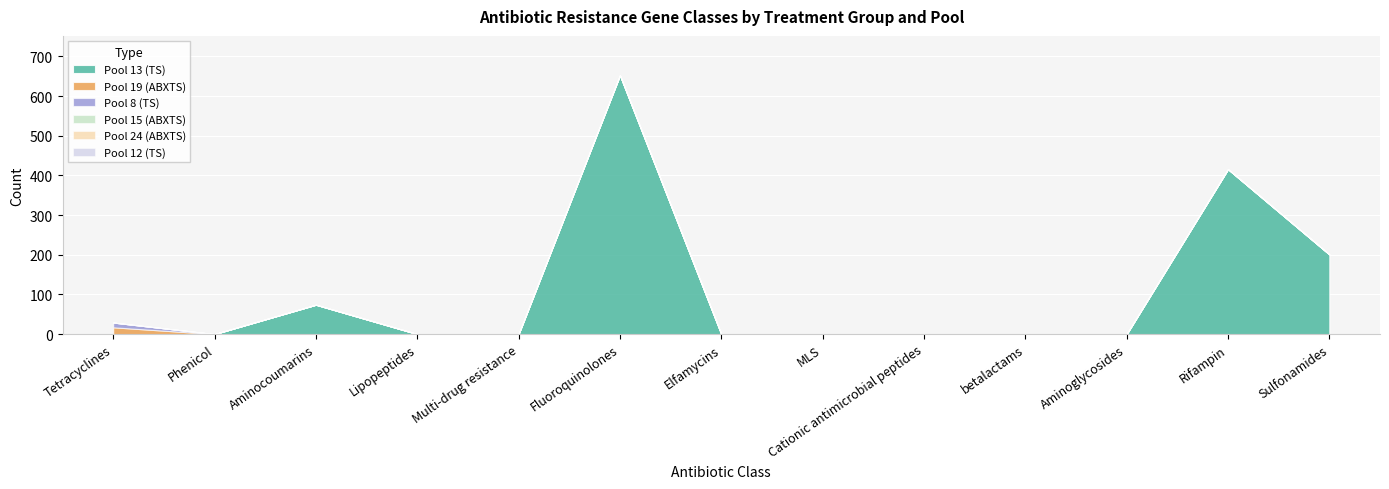

Which category has the lowest value across all series?

Tetracyclines